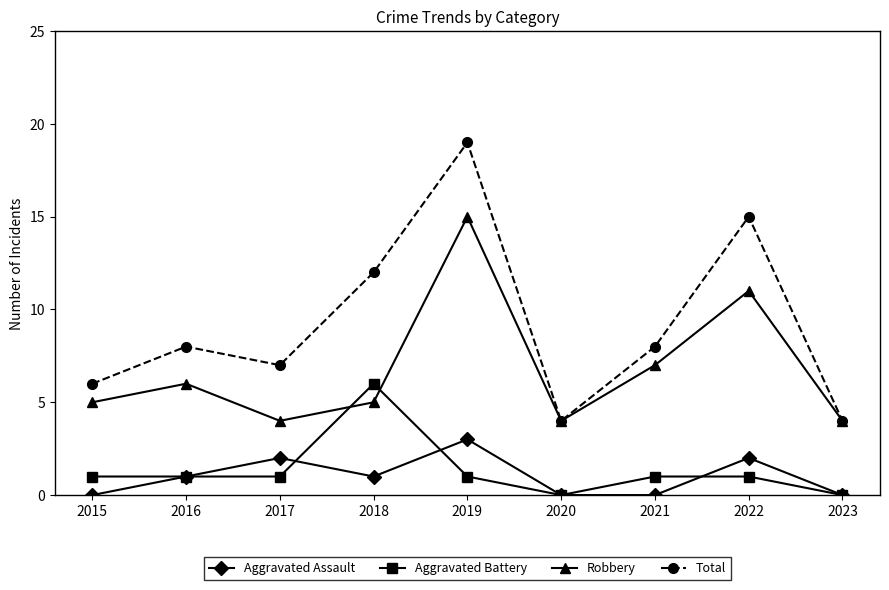

Rank the series at 2018 from lowest to highest value.

Aggravated Assault, Robbery, Aggravated Battery, Total